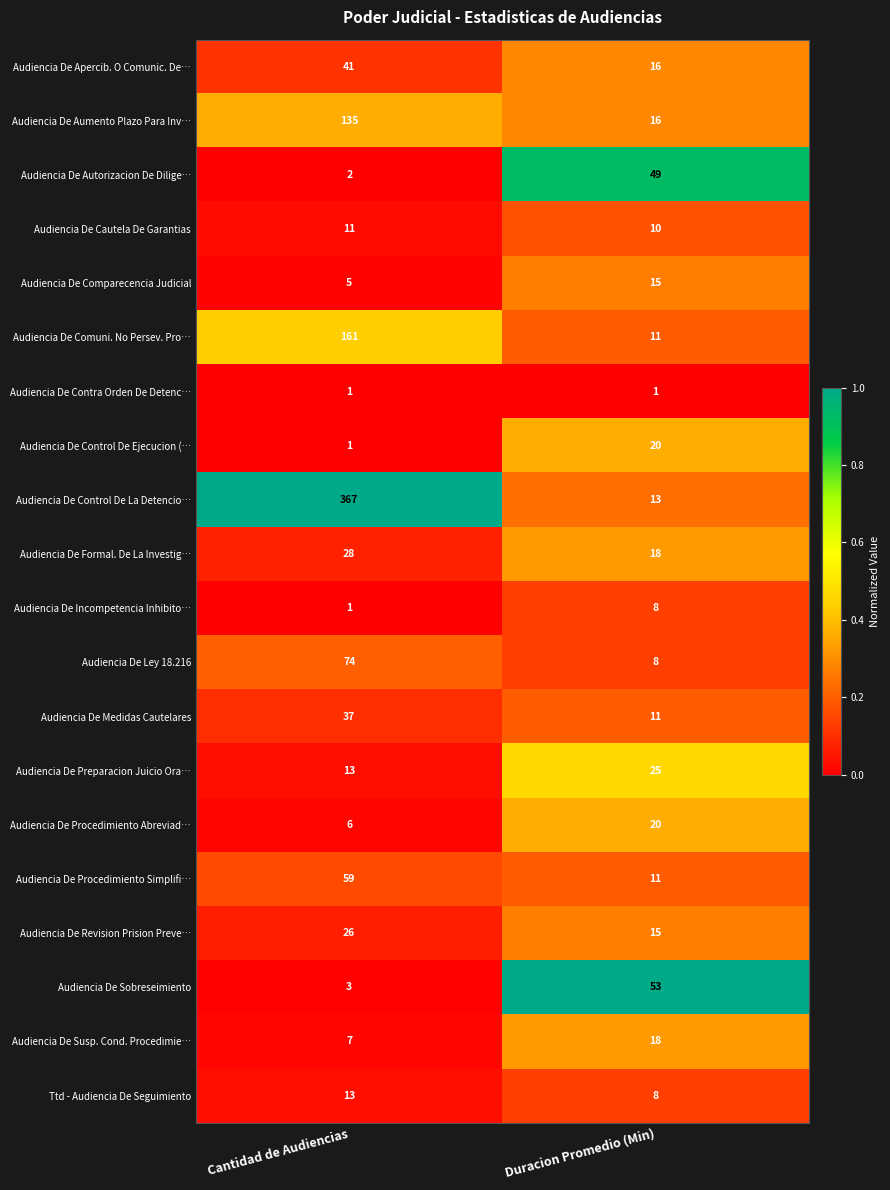

How many categories are shown in the chart?

2